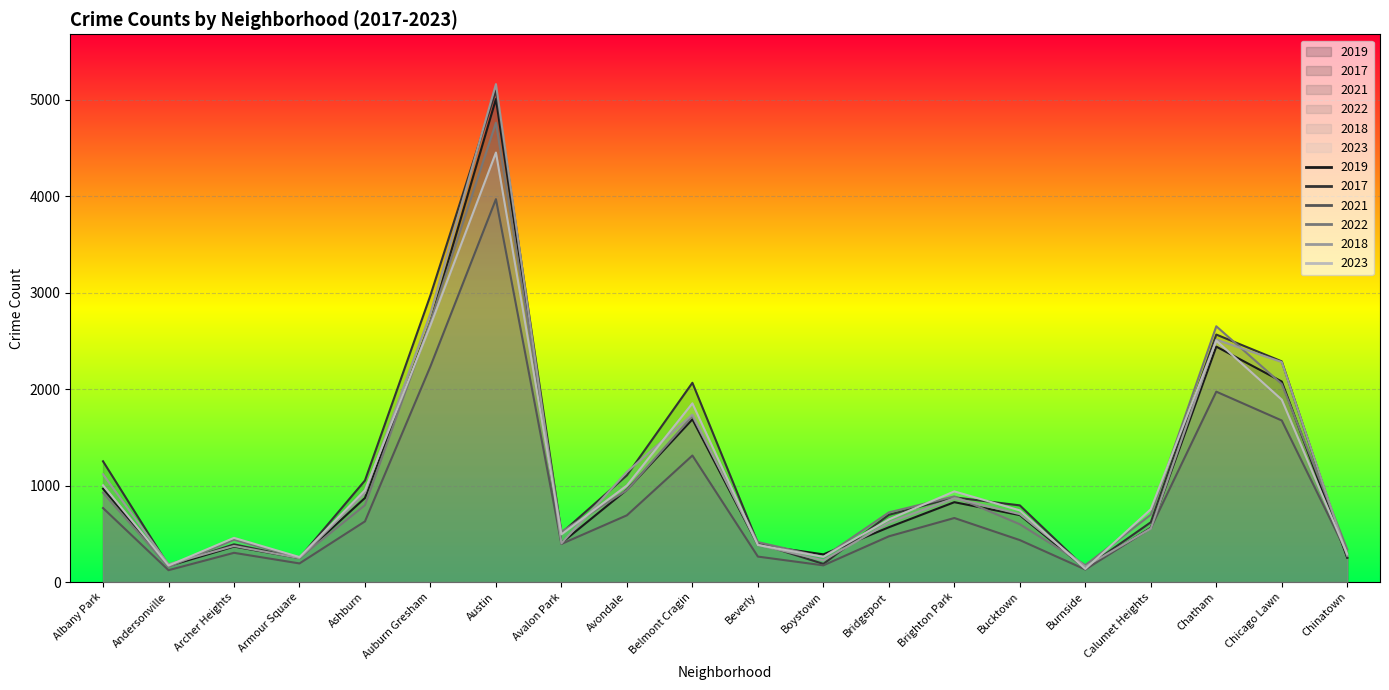

What is the lowest value of the 2018 series?

160